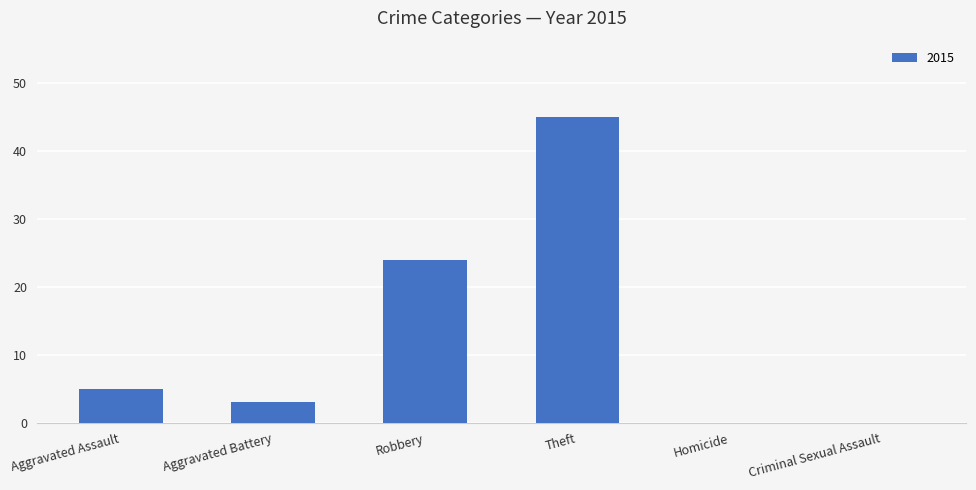

What is the sum of all values?

77